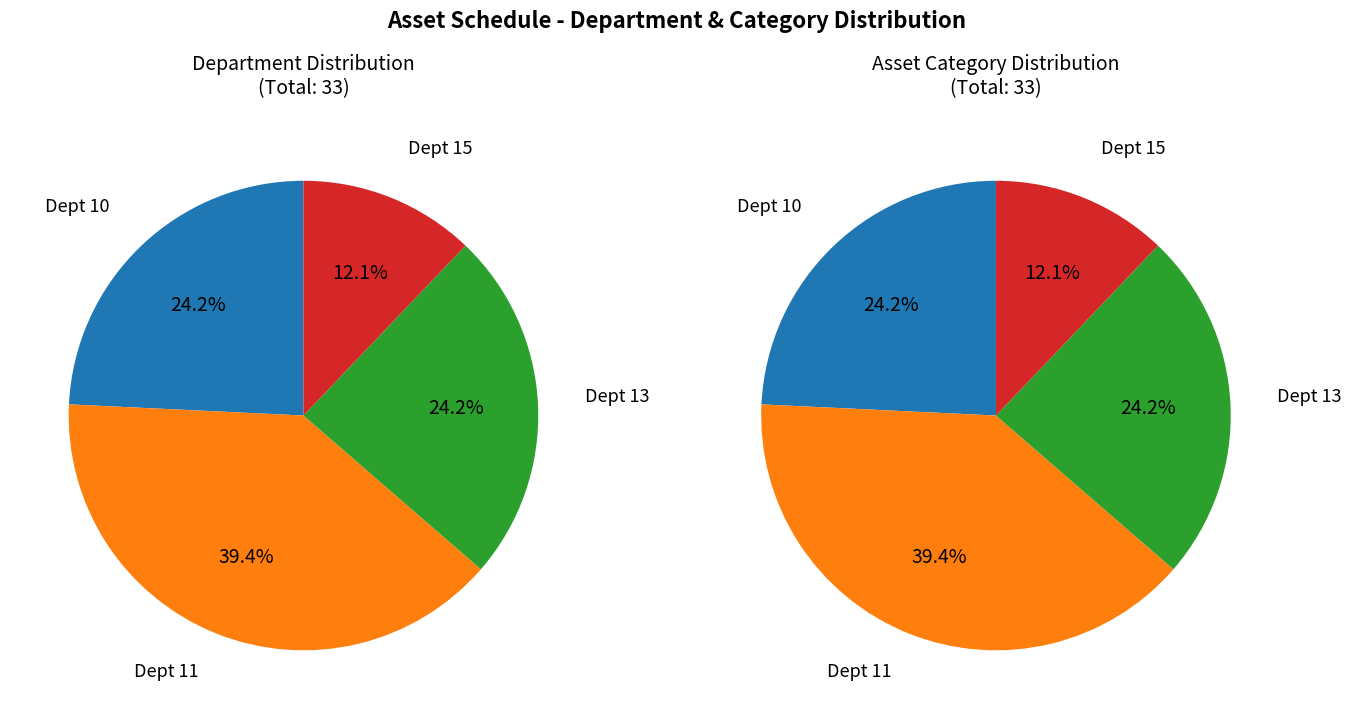

What is the total percentage of 15 and 13?

36.4%